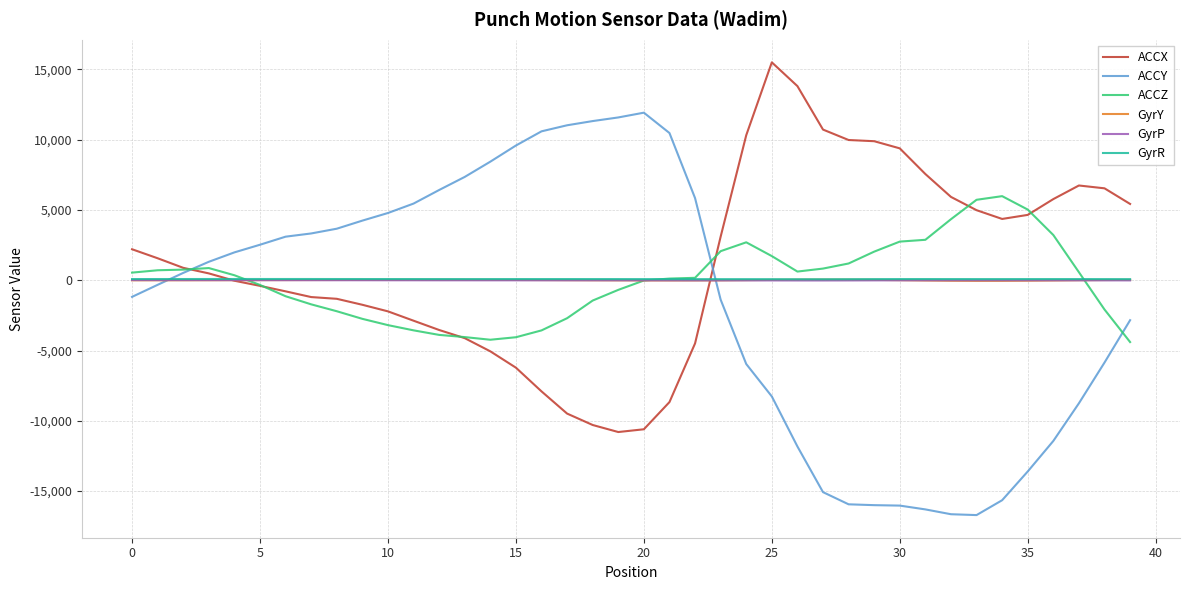

Which series has the widest spread of values?

ACCY